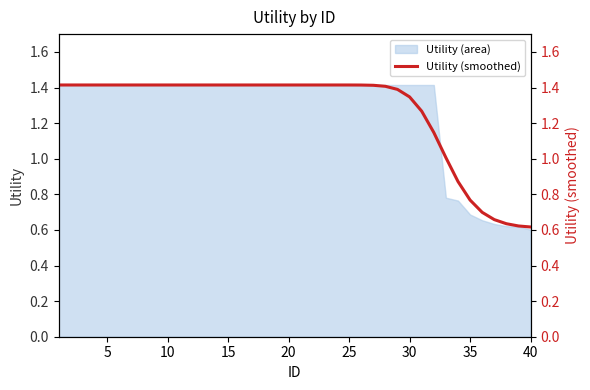

What is the minimum value shown in the chart?

0.6